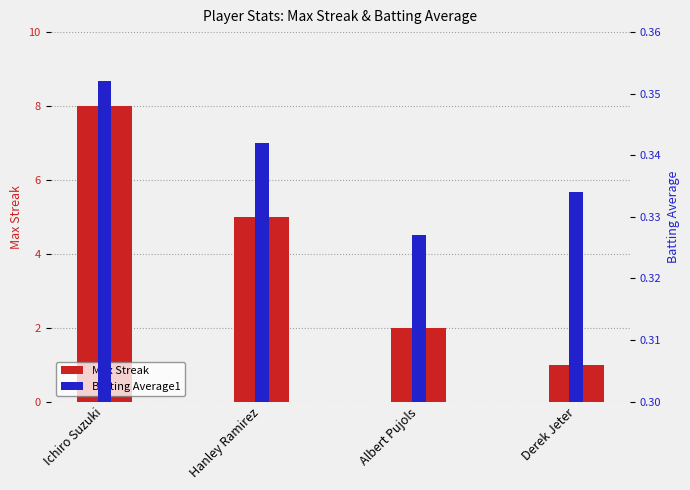

The Max Streak series shows 5.0 at Hanley Ramirez. True or false?

True